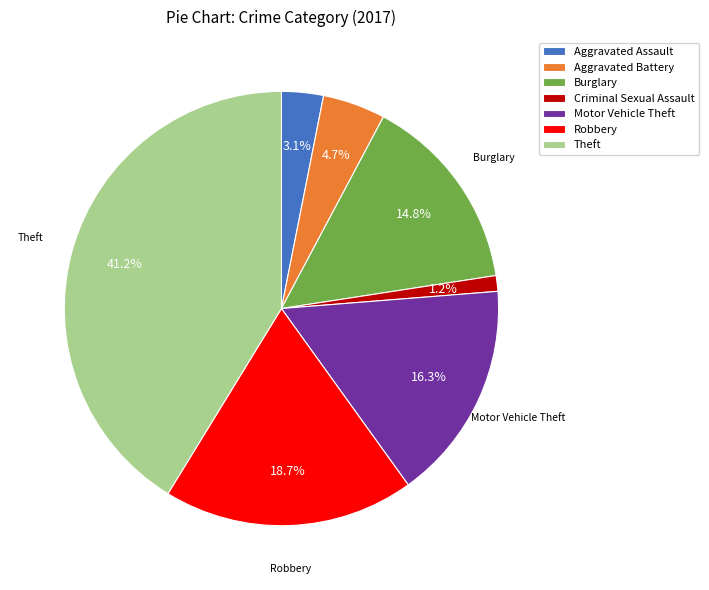

True or false: Burglary accounts for 15% of the total.

True